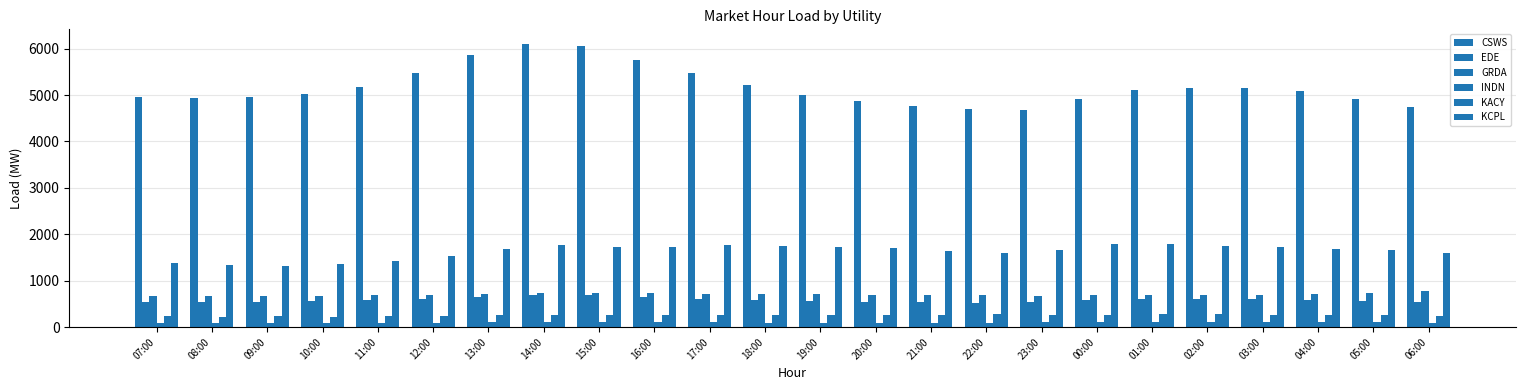

How many groups of bars are there?

24